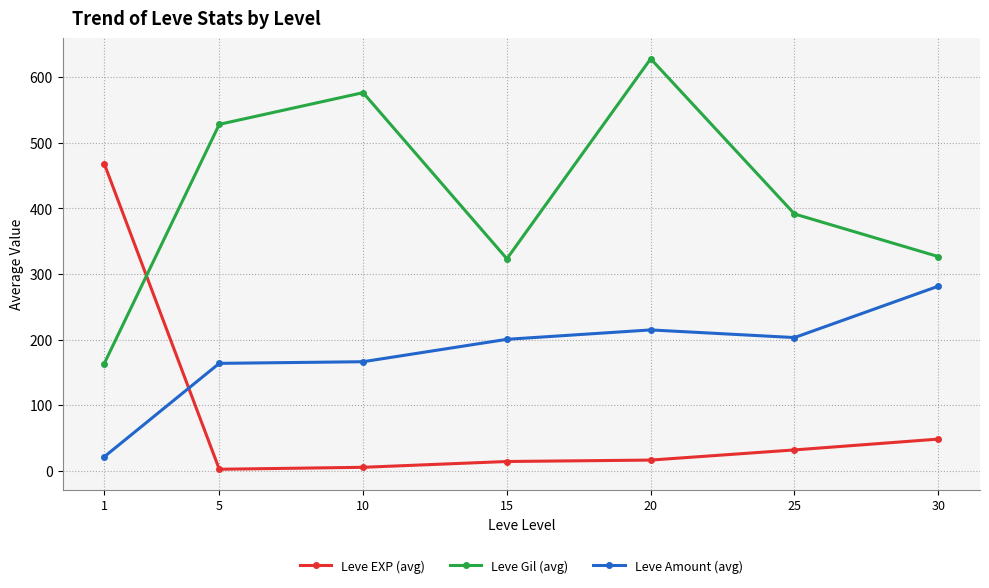

True or false: Leve Gil (avg) has more than 2 points higher than both neighbors.

False